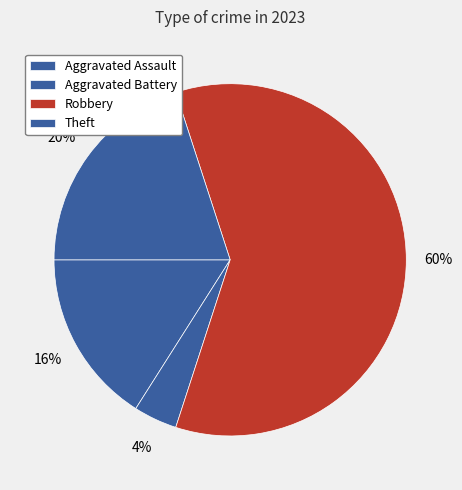

To the nearest percent, what is the combined percentage of Robbery and Theft?

80%